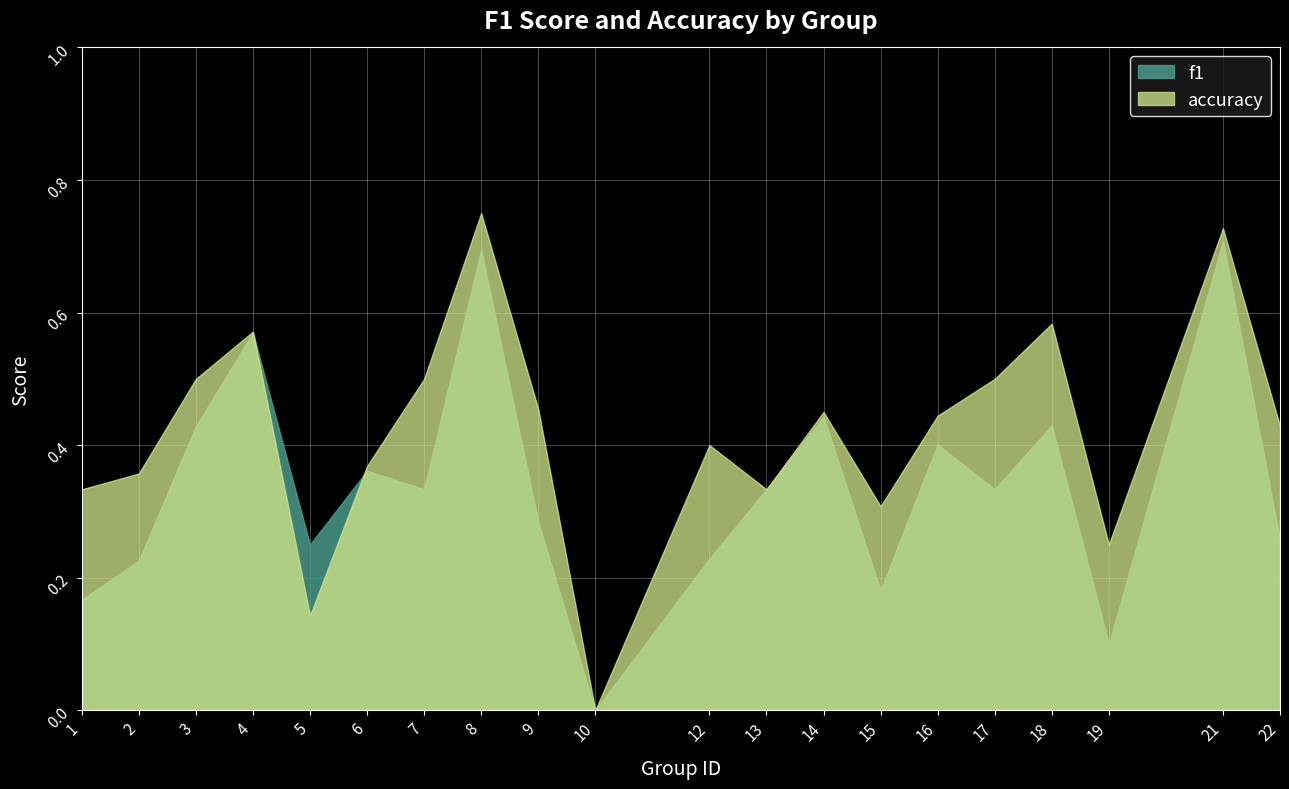

What is the value of the f1 point at the 16th from the left?

0.3